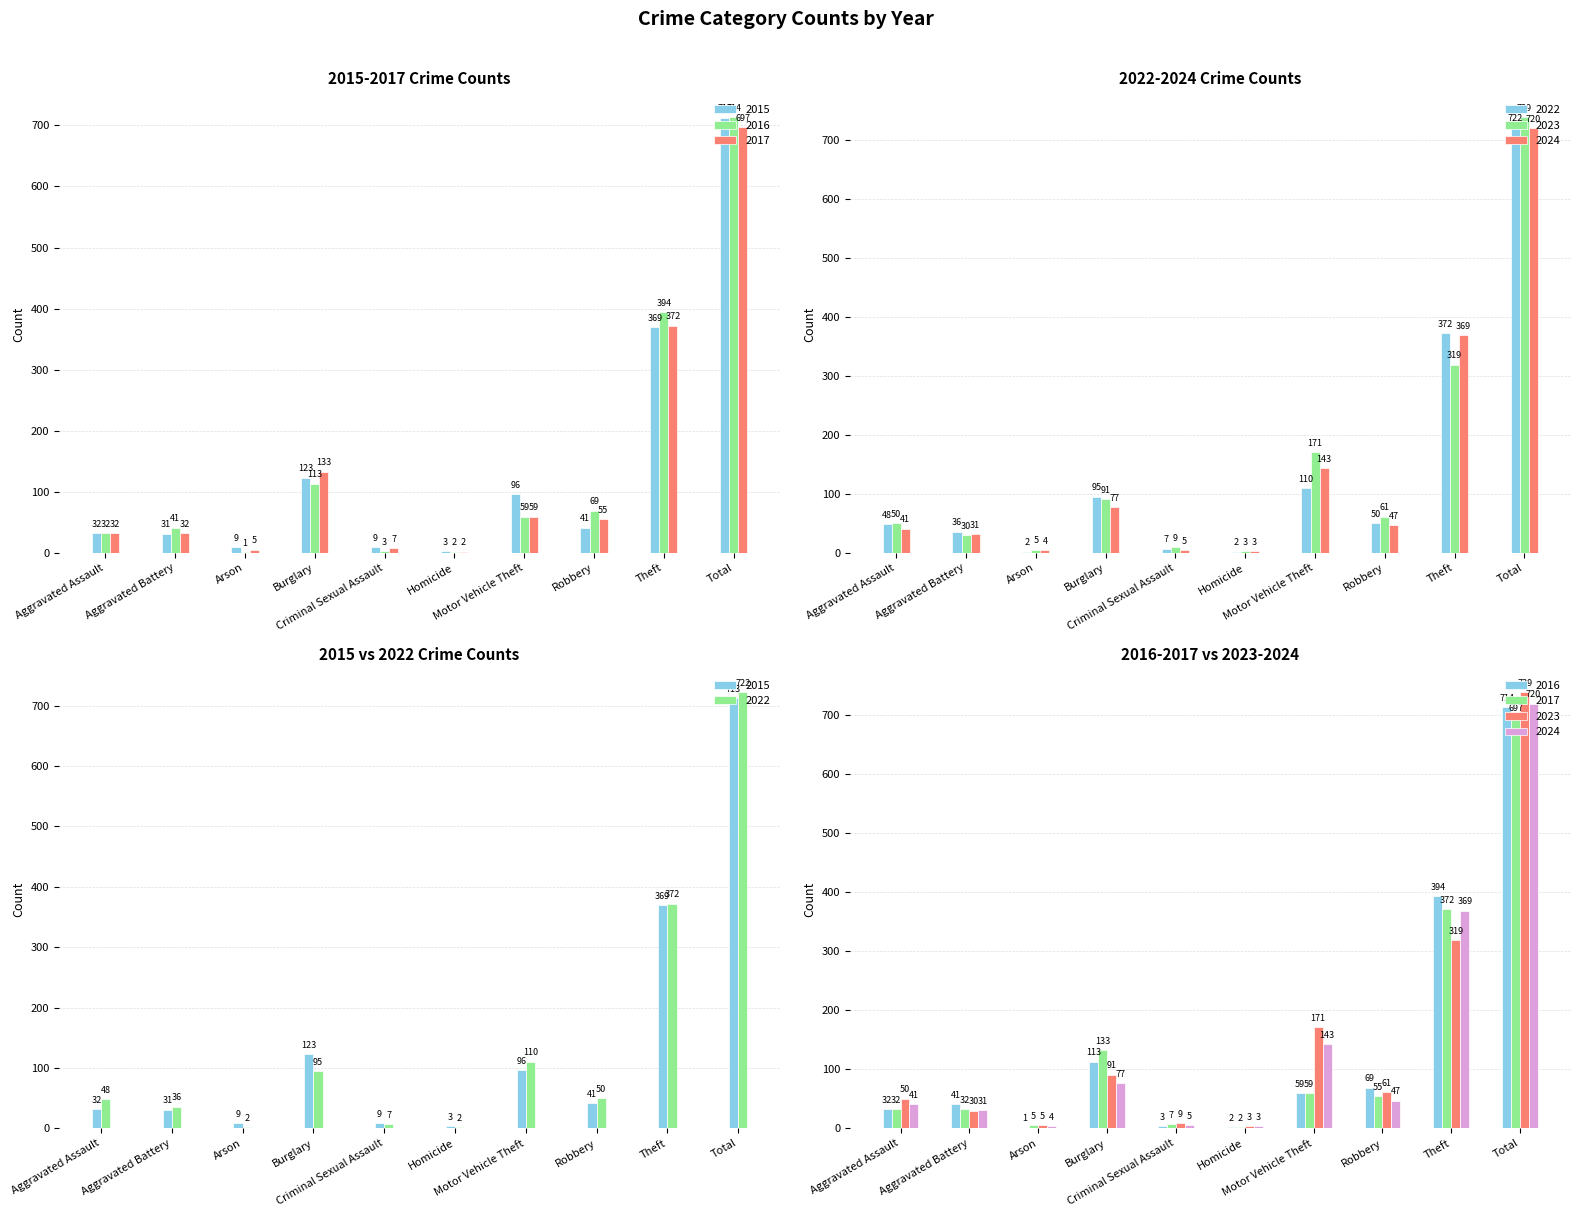

What is the value of the 2023 bar at the 9th from the left?

319